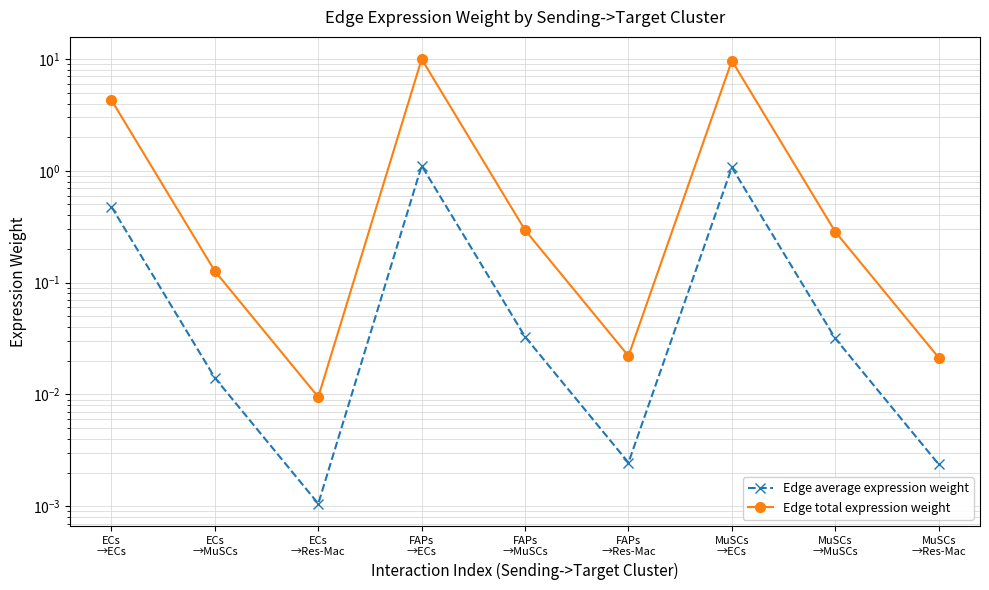

Which category has the highest value in the Edge total expression weight series?

FAPs
→ECs